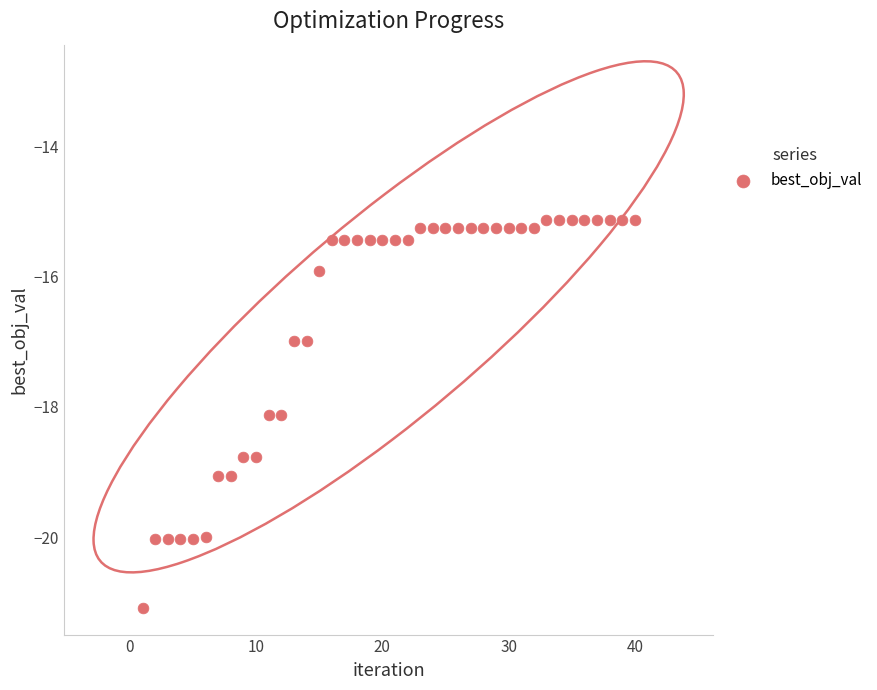

What is the range of Y values (max minus min)?

5.9